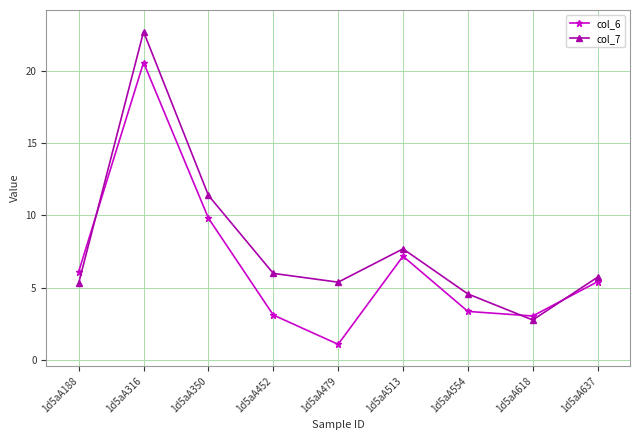

Rank the series by their average value, from lowest to highest.

col_6, col_7